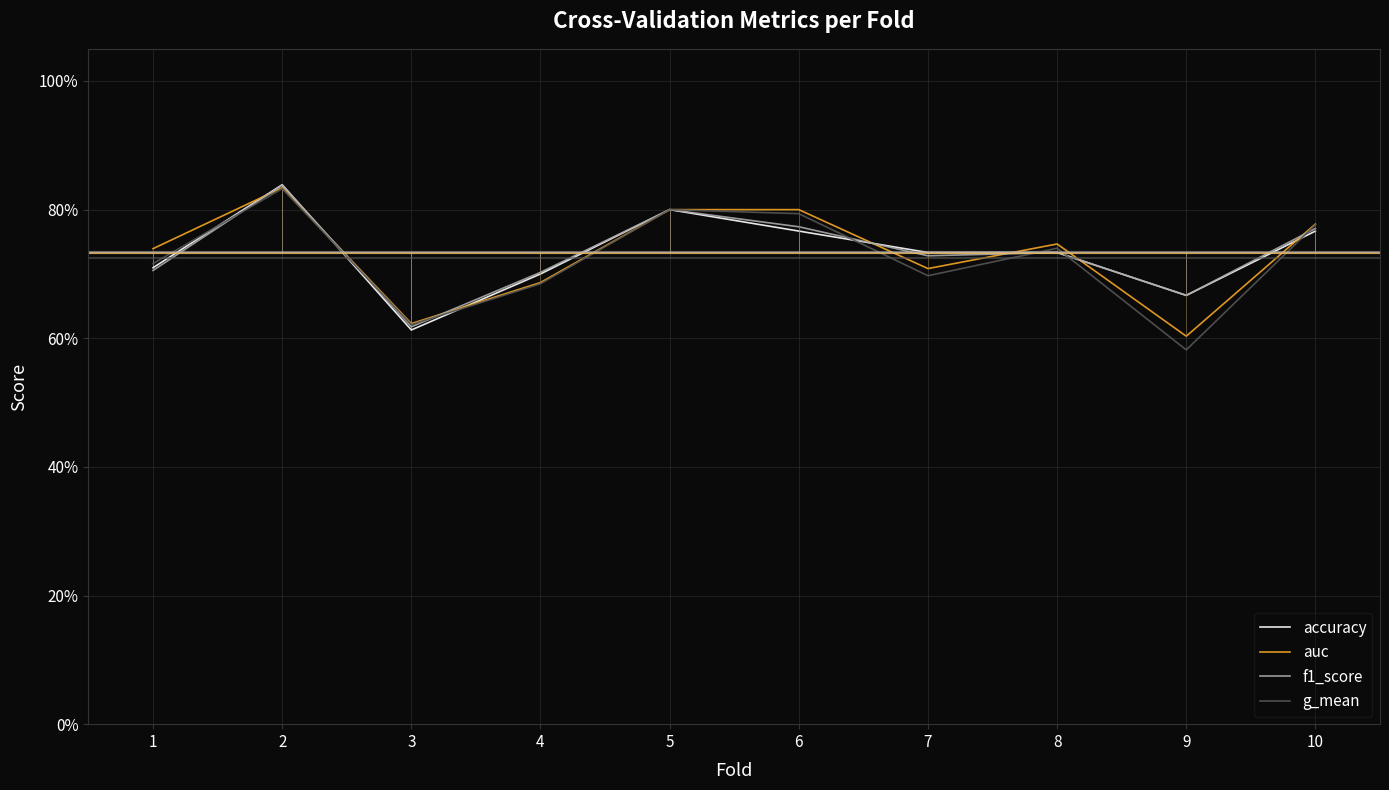

What is the value of the g_mean point at the 5th from the left?

0.8